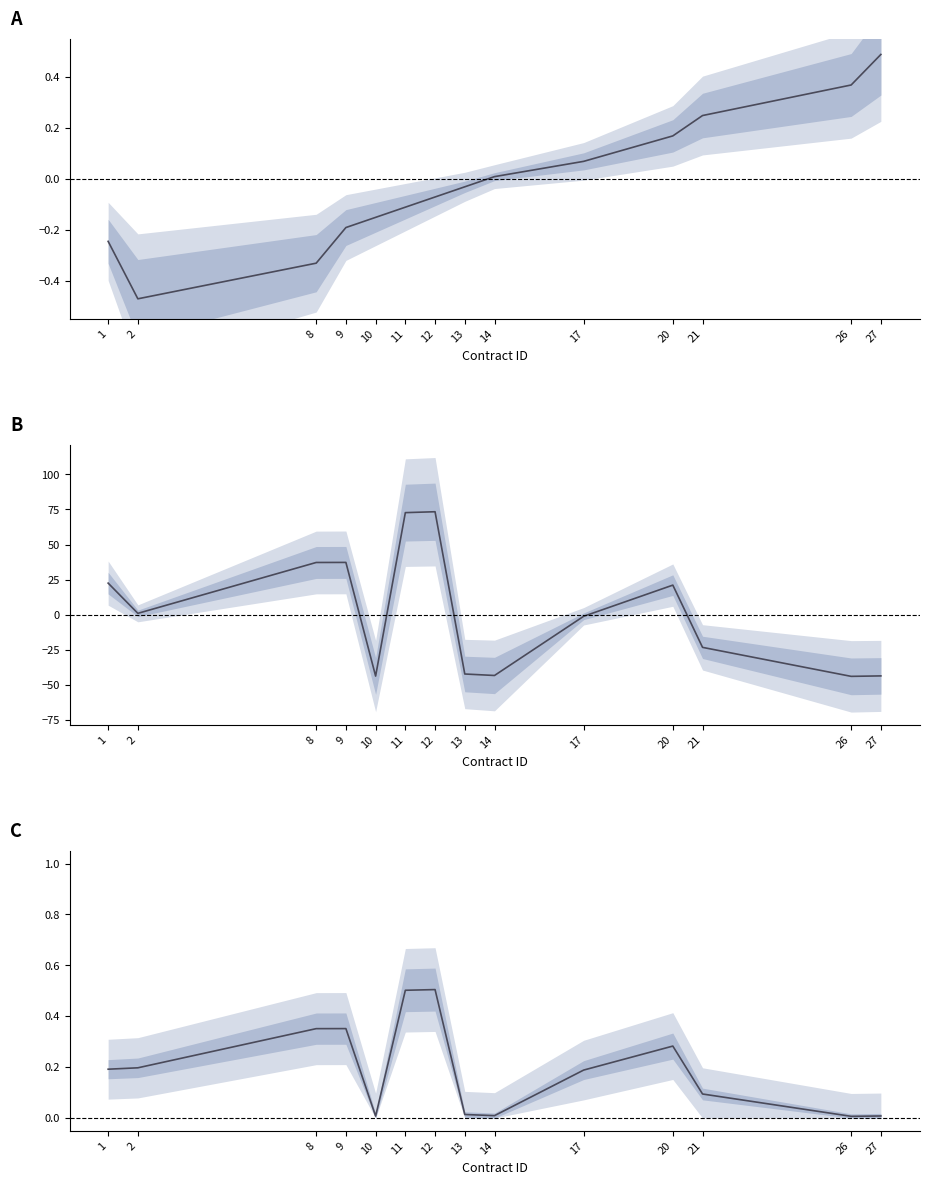

How many values in Award ID (norm.) are above zero?

6